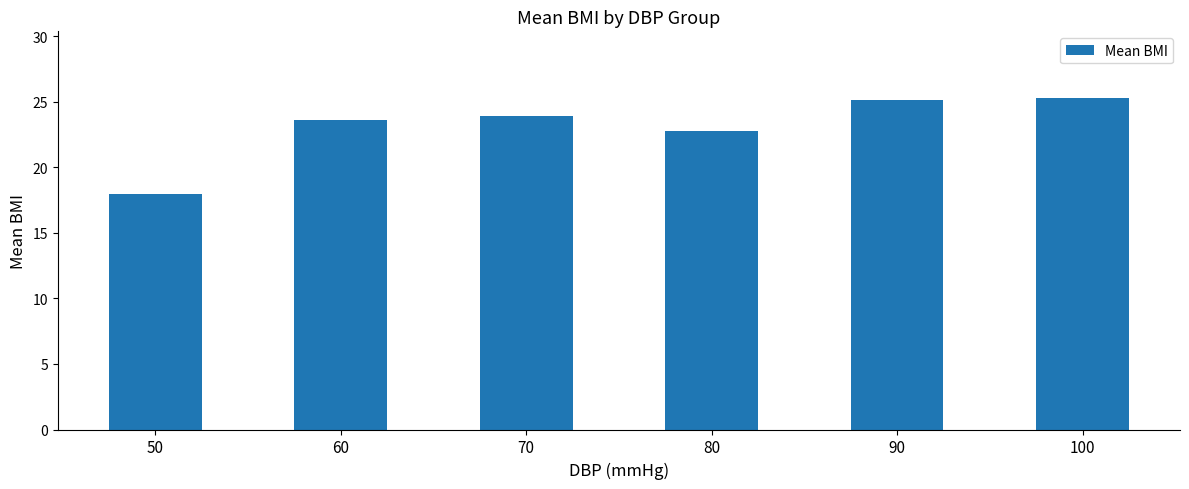

What is the value of the 6th bar from the left?

25.3